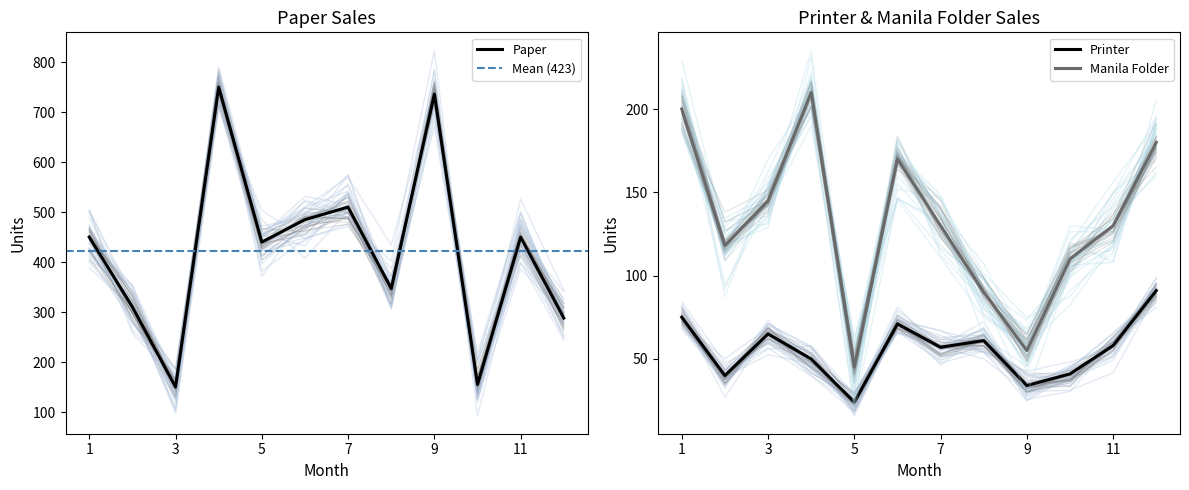

True or false: Printer has a value of 24 at 5.

True